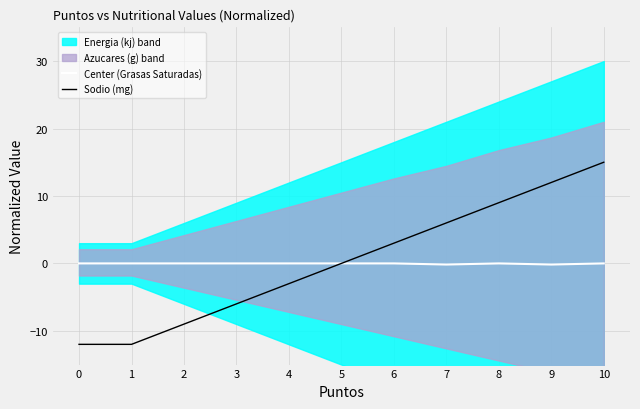

True or false: Sodio (mg) and Center (Grasas Saturadas) cross at least once.

False